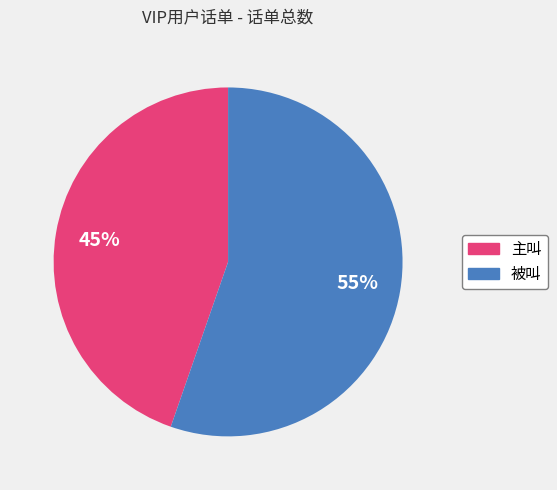

Do 主叫 and 被叫 together represent more than half of the pie?

Yes